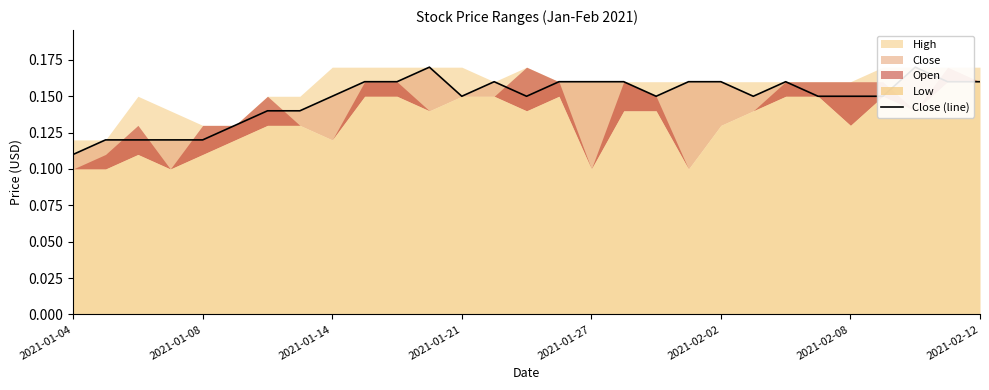

Reading left to right, list all the values displayed in this chart.

0.1	0.1	0.1	0.1	0.1	0.1	0.1	0.1	0.2	0.2	0.2	0.2	0.2	0.2	0.2	0.2	0.2	0.2	0.2	0.2	0.2	0.2	0.2	0.2	0.2	0.2	0.2	0.2	0.2